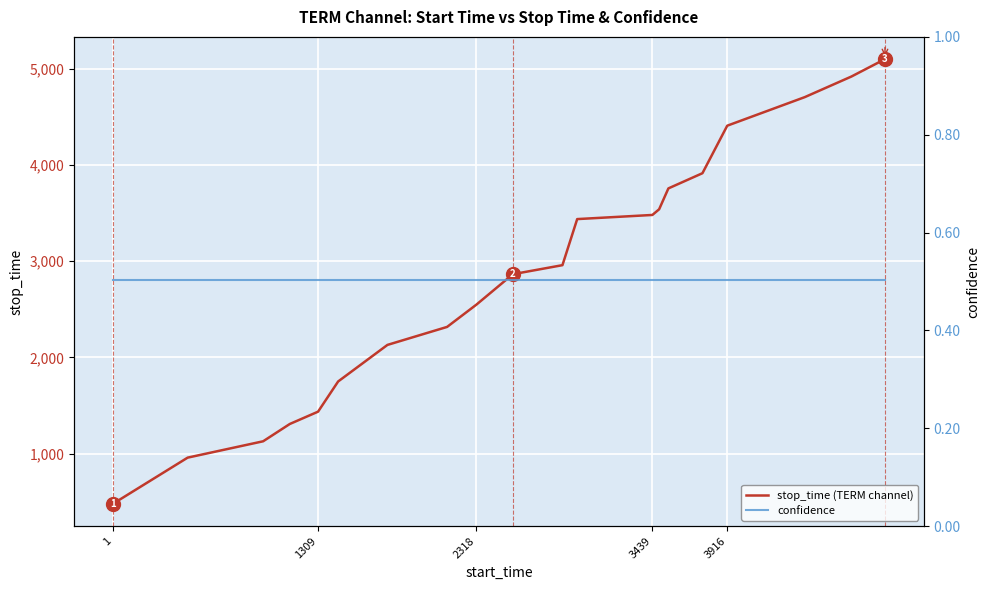

Rank the series by their average value, from lowest to highest.

confidence, stop_time (TERM channel)